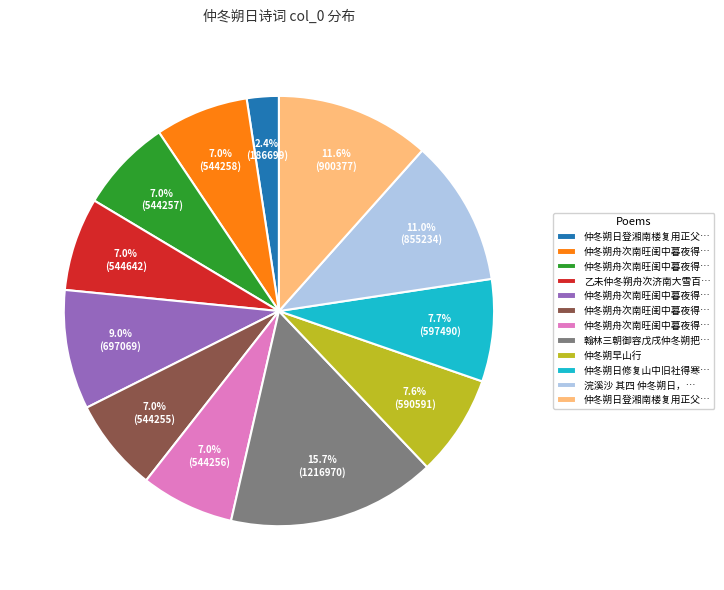

Is there any slice that represents more than half of the pie?

No